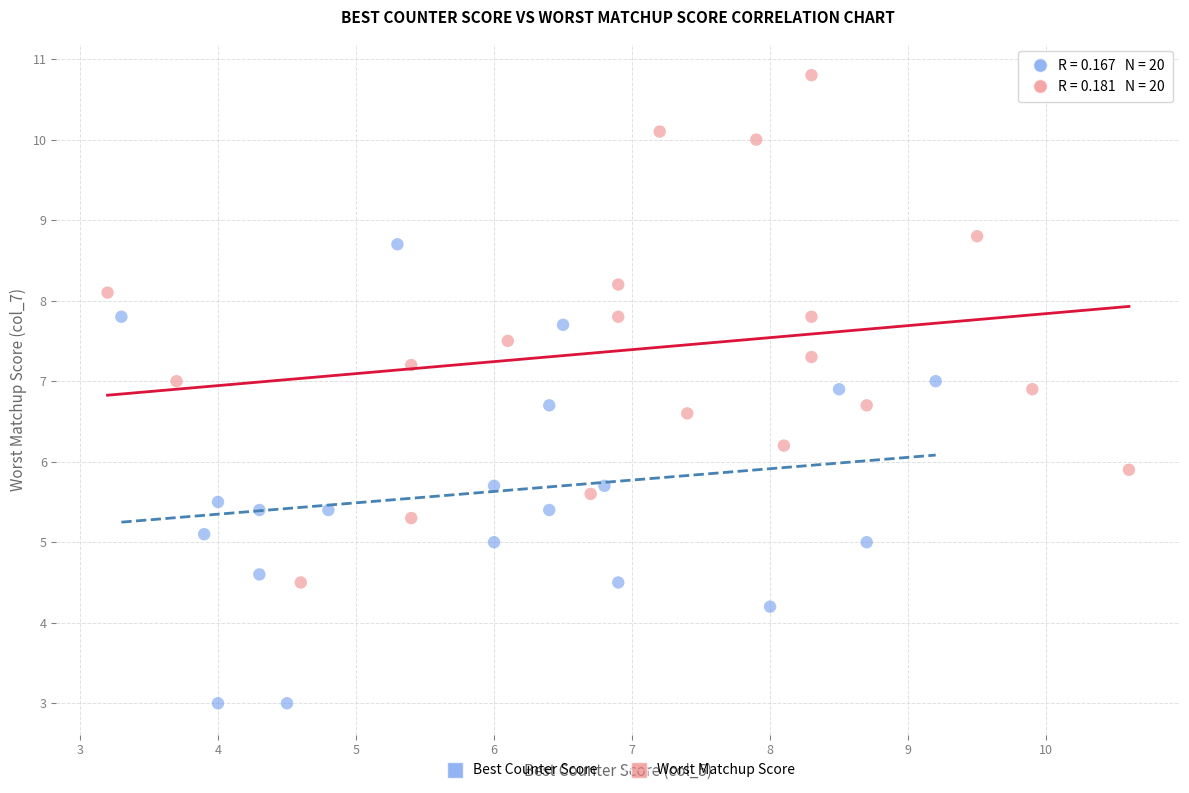

Which series reaches the maximum Y coordinate?

Worst Matchup Score